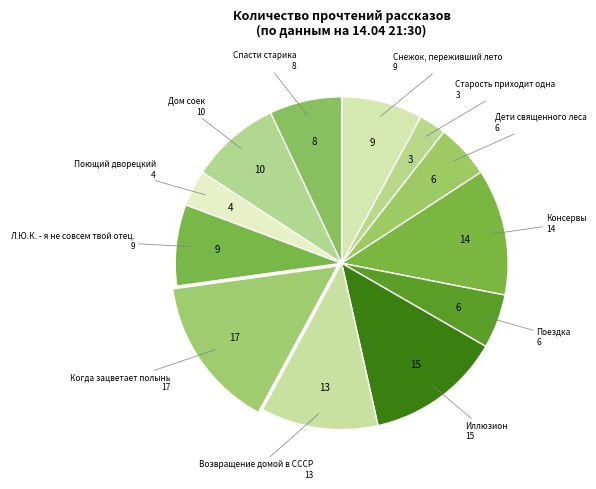

How many segments does this pie chart have?

12